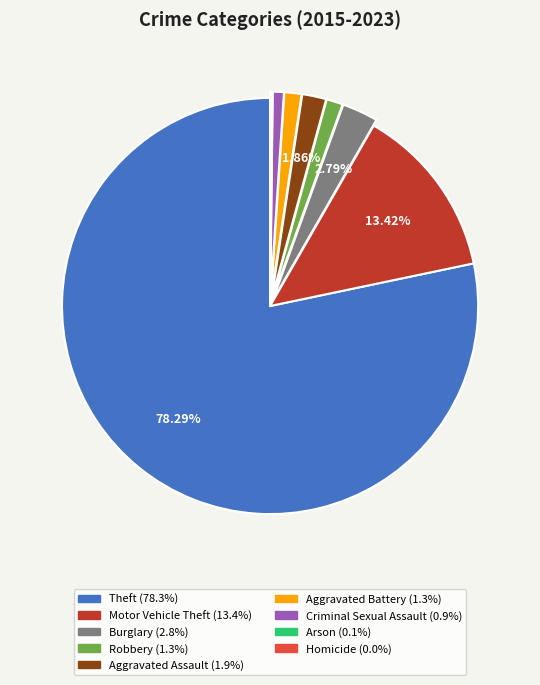

What portion of the pie excludes Motor Vehicle Theft?

86.6%